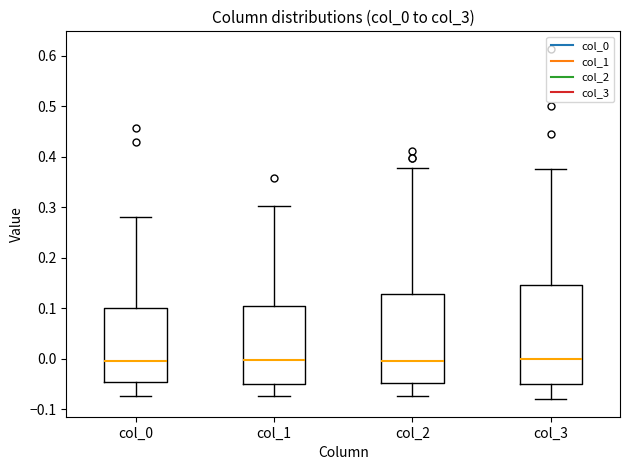

Which box is the tallest, from its lower edge to its upper edge?

col_3